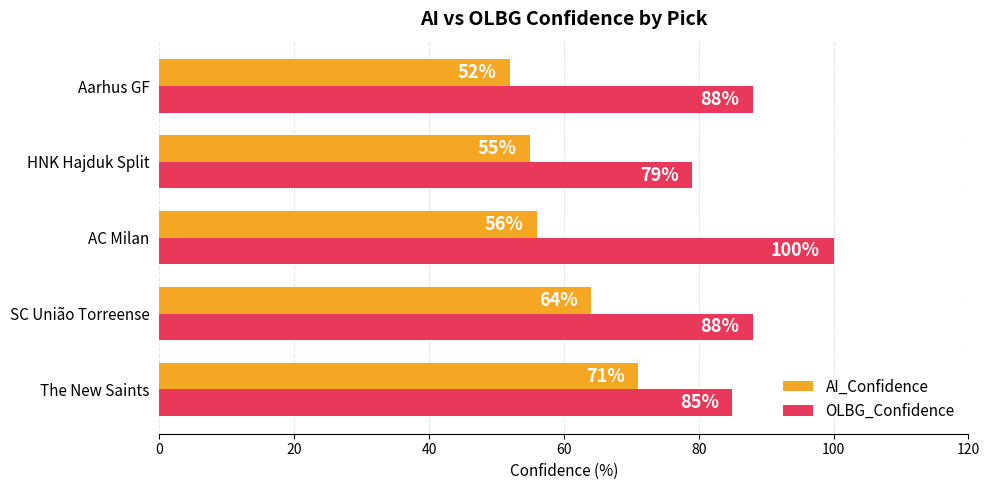

Count the OLBG_Confidence values in the range 85 to 88.

3